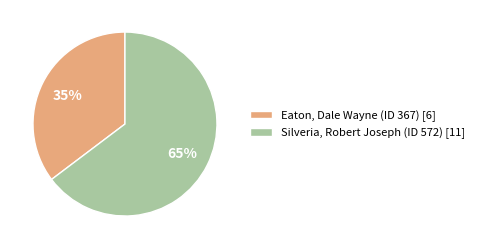

To the nearest percent, what portion does Eaton, Dale Wayne (ID 367) represent?

35%